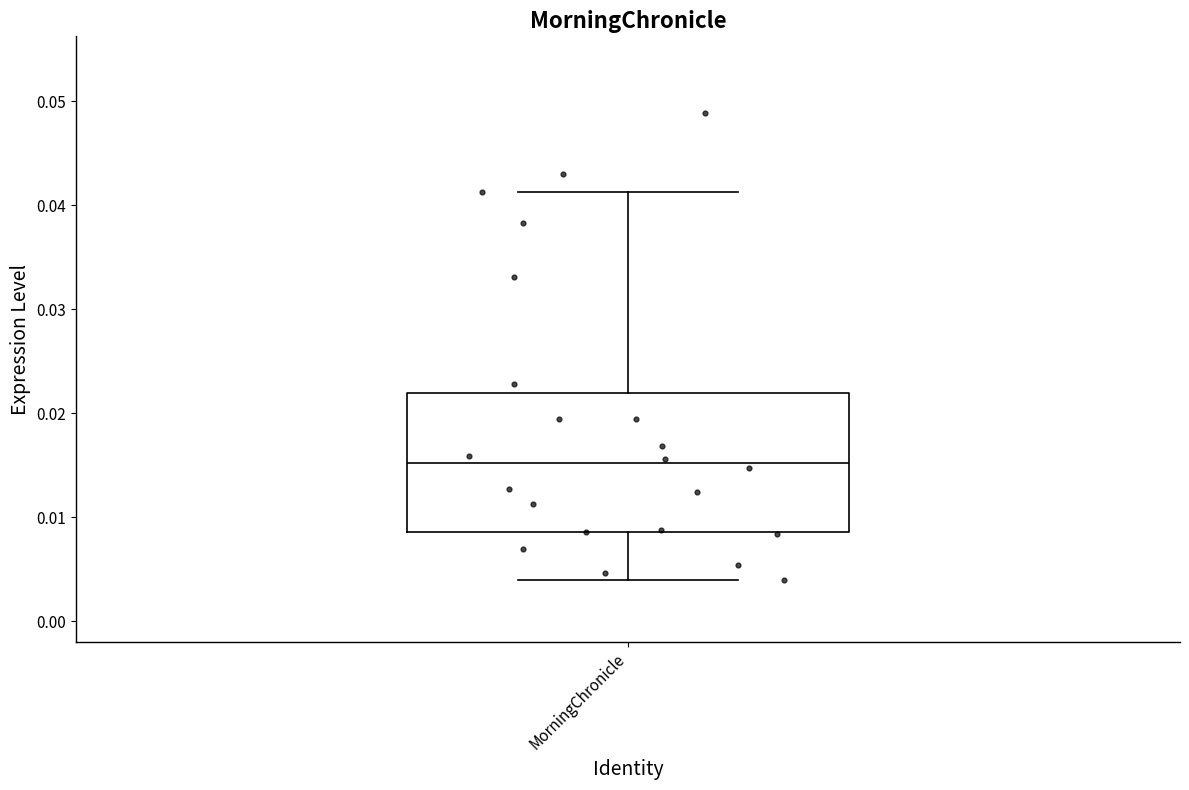

Where is the upper edge of the box for MorningChronicle on the y-axis? The values are not printed on the chart, so give them approximately, as read against the axis.

0.022